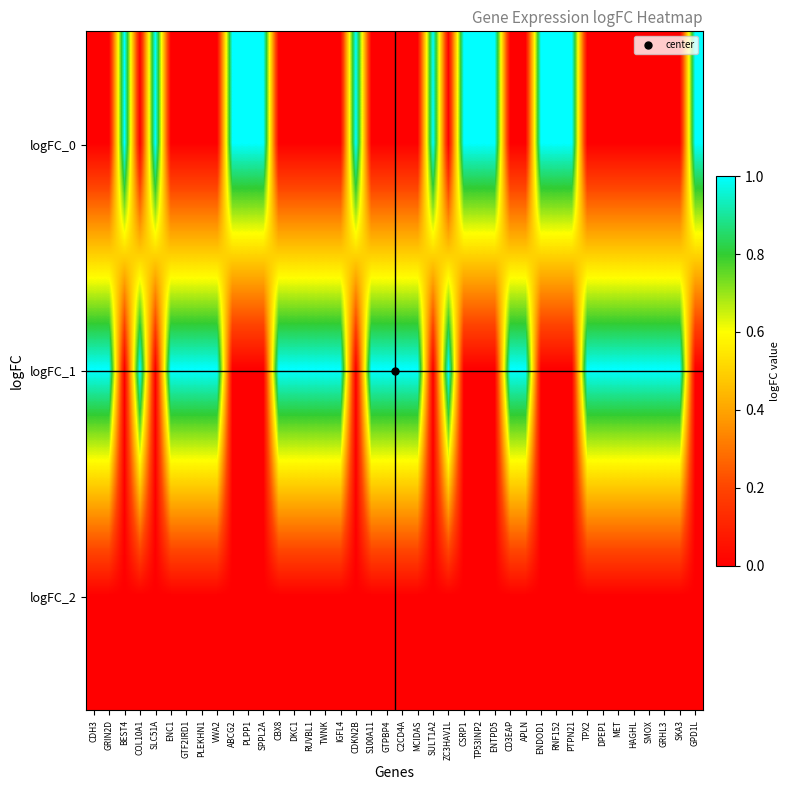

Reading right to left, what are all the values shown in this chart?

logFC_0: GPD1L=1	SKA3=0	GRHL3=0	SMOX=0	HAGHL=0	MET=0	DPEP1=0	TPX2=0	PTPN21=1	RNF152=1	ENDOD1=1	APLN=0	CD3EAP=0	ENTPD5=1	TP53INP2=1	CSRP1=1	ZC3HAV1L=0	SULT1A2=1	MCIDAS=0	C2CD4A=0	GTPBP4=0	S100A11=0	CDKN2B=1	IGFL4=0	TWNK=0	RUVBL1=0	DKC1=0	CBX8=0	SPPL2A=1	PLPP1=1	ABCG2=1	VWA2=0	PLEKHN1=0	GTF2IRD1=0	ENC1=0	SLC51A=1	COL10A1=0	BEST4=1	GRIN2D=0	CDH3=0
logFC_1: GPD1L=0	SKA3=1	GRHL3=1	SMOX=1	HAGHL=1	MET=1	DPEP1=1	TPX2=1	PTPN21=0	RNF152=0	ENDOD1=0	APLN=1	CD3EAP=1	ENTPD5=0	TP53INP2=0	CSRP1=0	ZC3HAV1L=1	SULT1A2=0	MCIDAS=1	C2CD4A=1	GTPBP4=1	S100A11=1	CDKN2B=0	IGFL4=1	TWNK=1	RUVBL1=1	DKC1=1	CBX8=1	SPPL2A=0	PLPP1=0	ABCG2=0	VWA2=1	PLEKHN1=1	GTF2IRD1=1	ENC1=1	SLC51A=0	COL10A1=1	BEST4=0	GRIN2D=1	CDH3=1
logFC_2: GPD1L=0	SKA3=0	GRHL3=0	SMOX=0	HAGHL=0	MET=0	DPEP1=0	TPX2=0	PTPN21=0	RNF152=0	ENDOD1=0	APLN=0	CD3EAP=0	ENTPD5=0	TP53INP2=0	CSRP1=0	ZC3HAV1L=0	SULT1A2=0	MCIDAS=0	C2CD4A=0	GTPBP4=0	S100A11=0	CDKN2B=0	IGFL4=0	TWNK=0	RUVBL1=0	DKC1=0	CBX8=0	SPPL2A=0	PLPP1=0	ABCG2=0	VWA2=0	PLEKHN1=0	GTF2IRD1=0	ENC1=0	SLC51A=0	COL10A1=0	BEST4=0	GRIN2D=0	CDH3=0